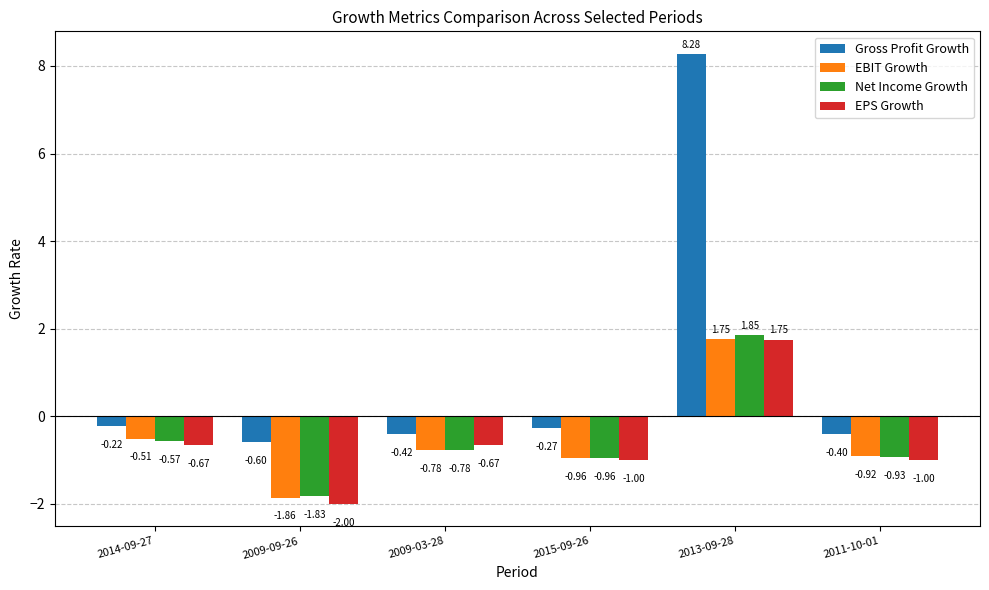

Is the value of Gross Profit Growth at 2009-09-26 greater than the value of EPS Growth at 2009-03-28?

Yes